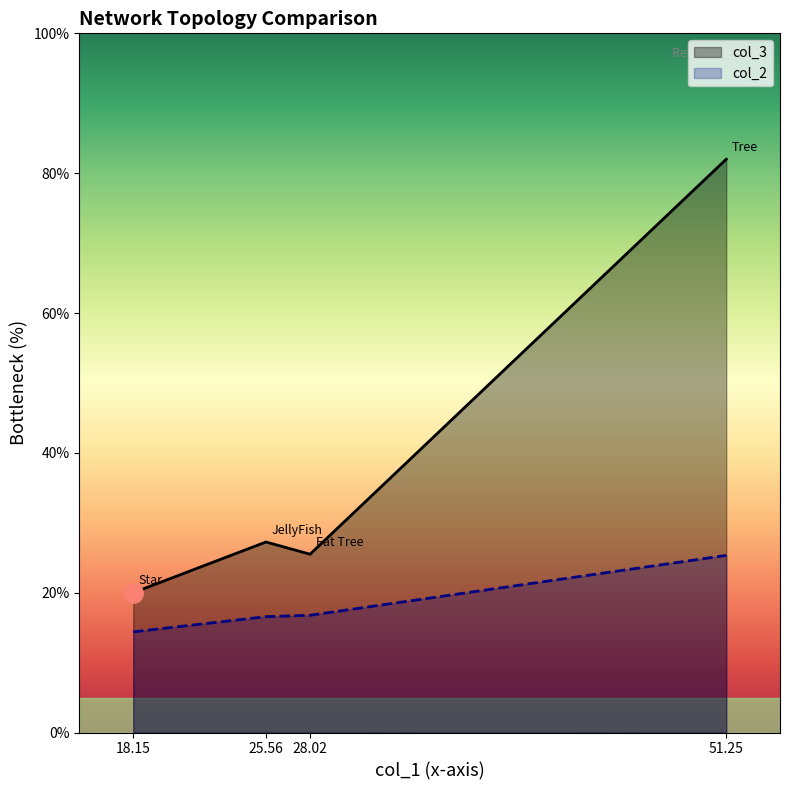

What is the difference between the highest and lowest values at Fat Tree?

8.7